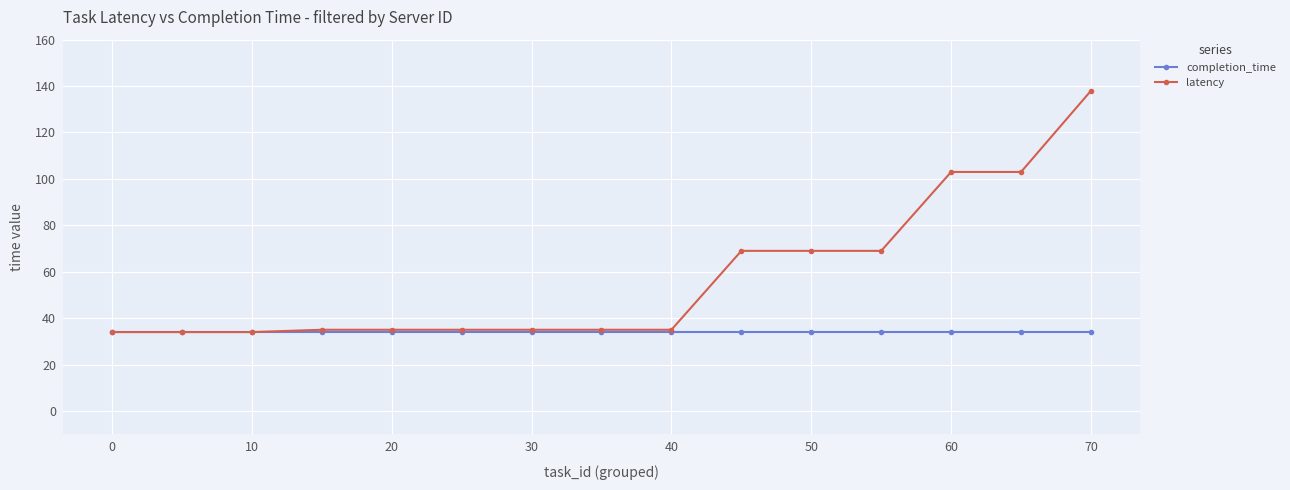

Which series has the largest range (max minus min)?

latency